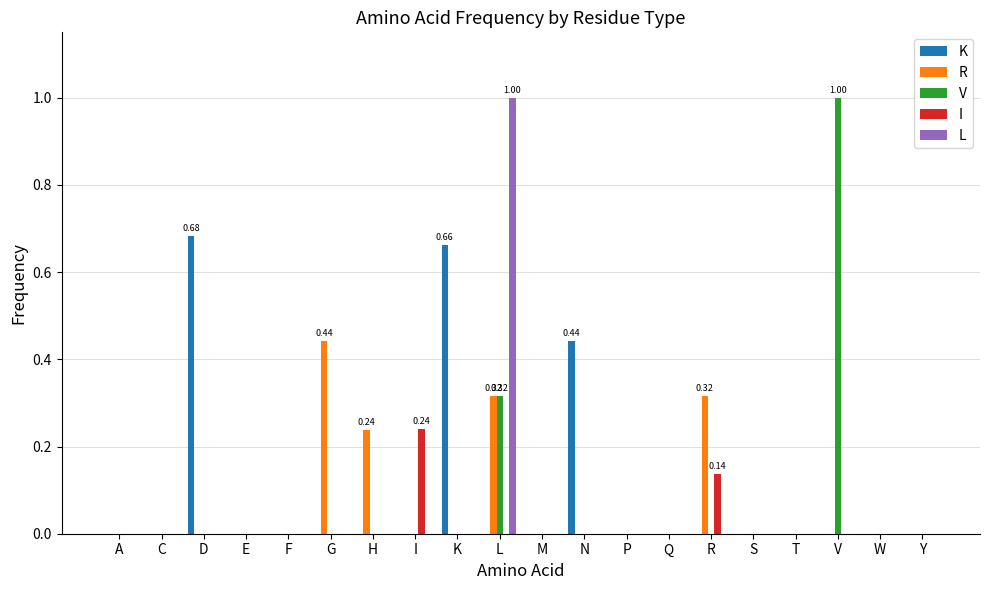

How many series are shown in this chart?

5